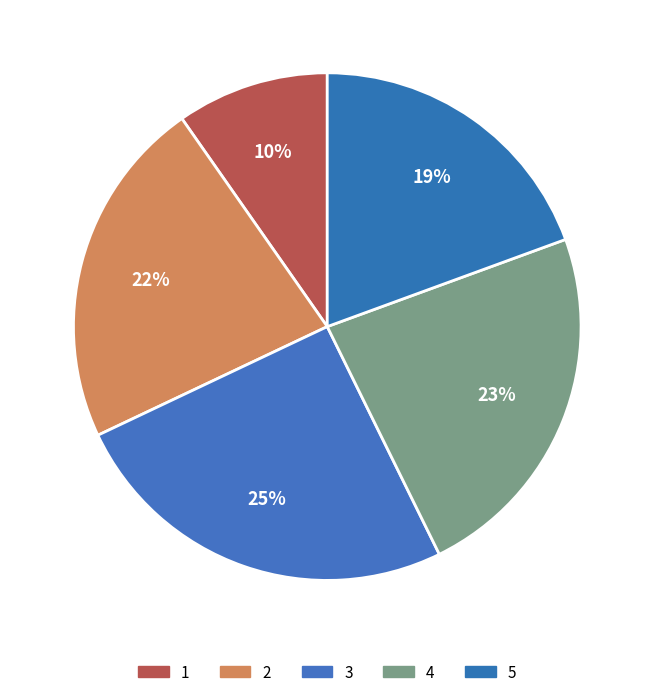

Does 4 account for over 50% of the chart?

No